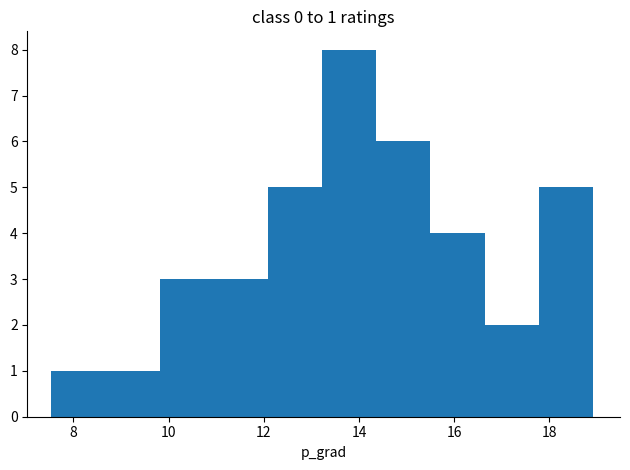

Which range on the x-axis has the tallest bar?

13.2 to 14.4